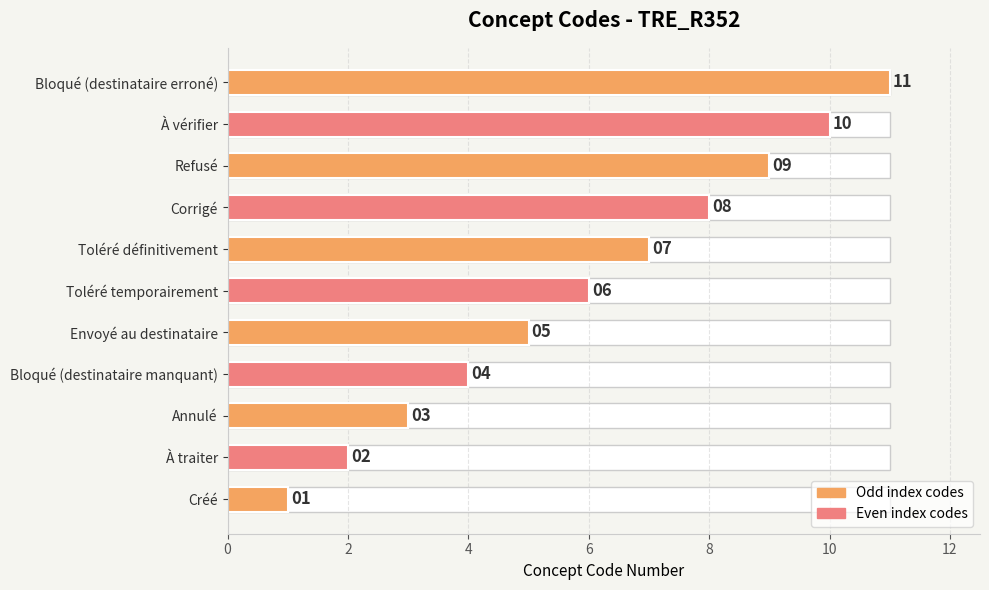

Reading left to right, what are all the values shown in this chart?

1	2	3	4	5	6	7	8	9	10	11